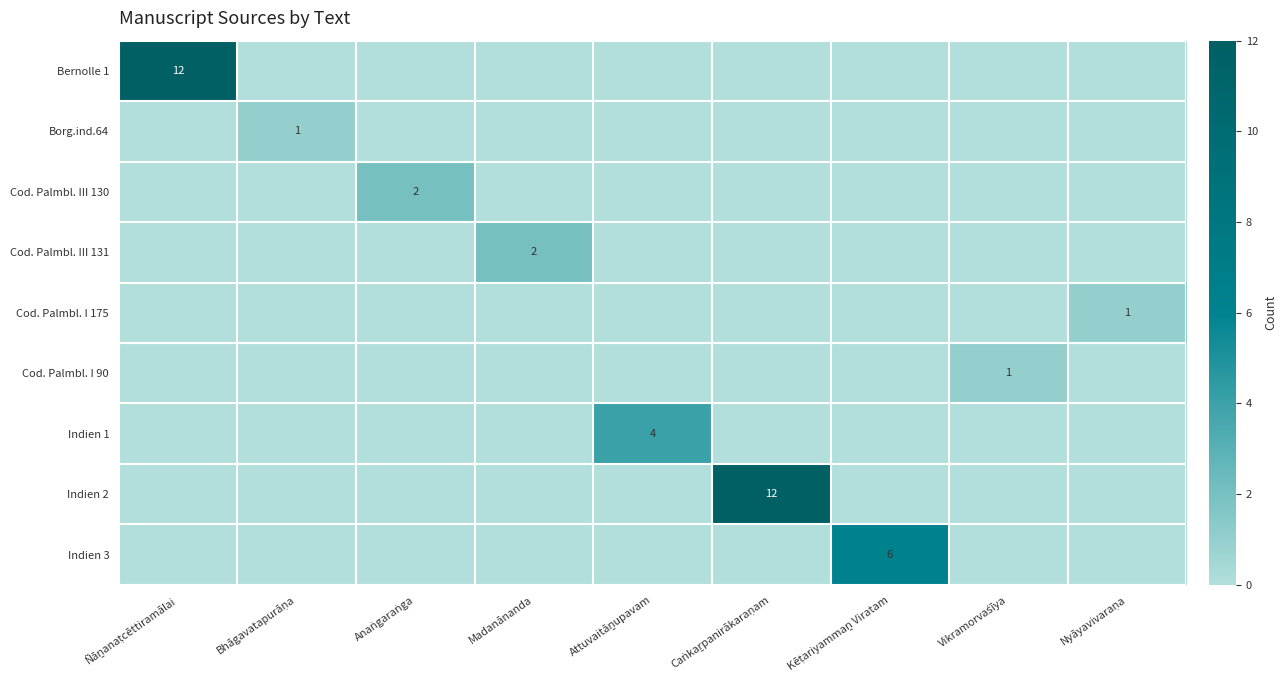

Which series has the largest range (max minus min)?

Bernolle 1